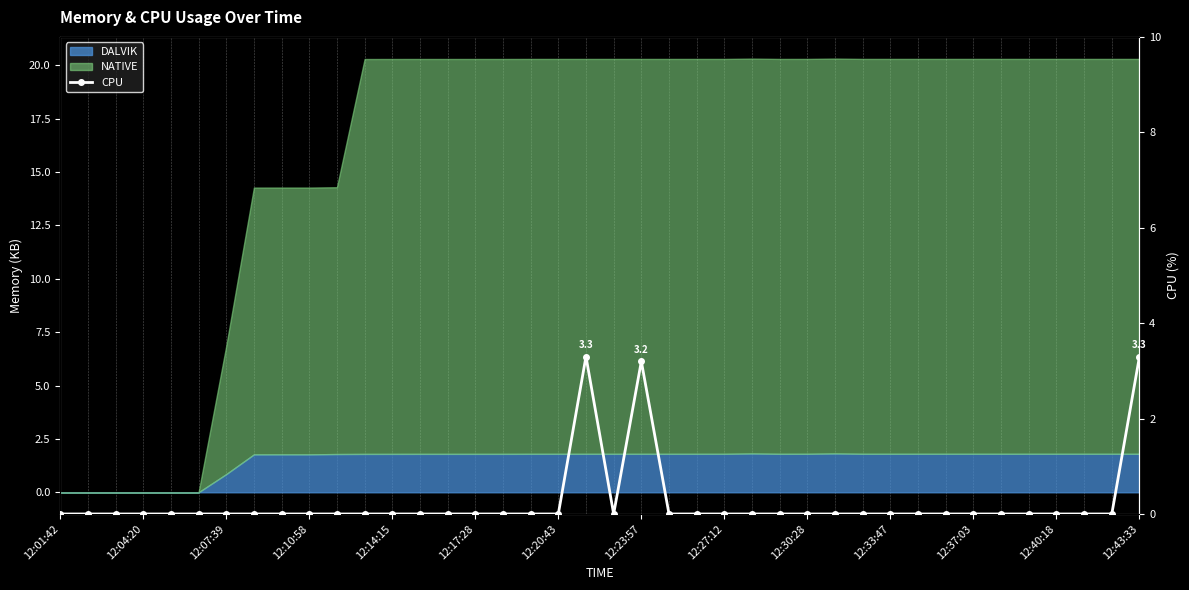

How many values are between 0 and 1?

37